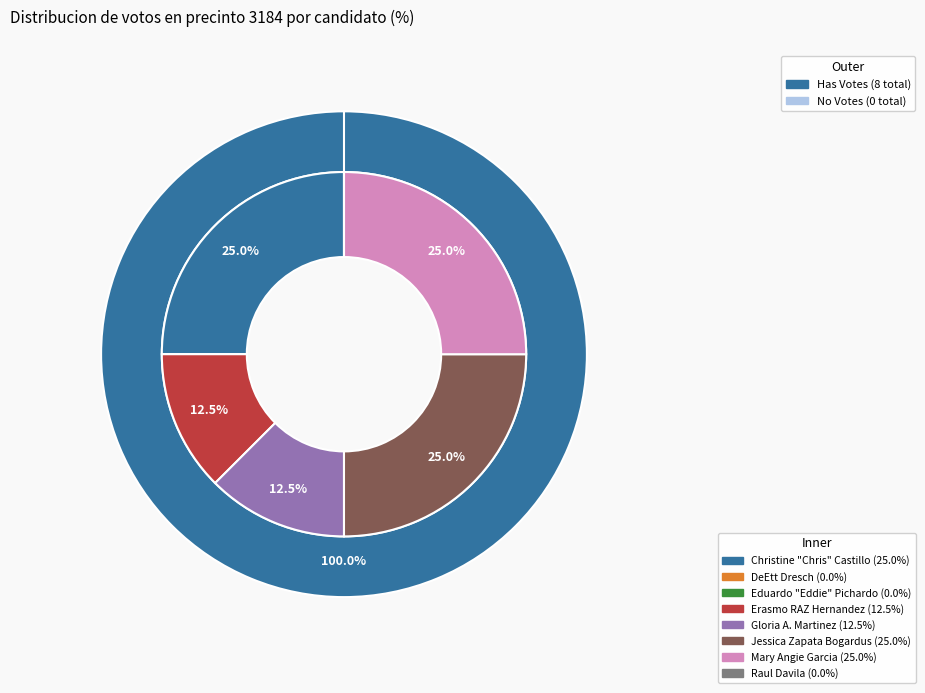

To the nearest percent, what is the difference between the Mary Angie Garcia and Raul Davila slice percentages?

25%